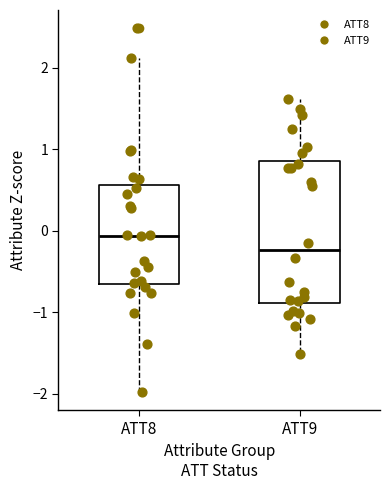

Which box's median line is the lowest?

ATT9